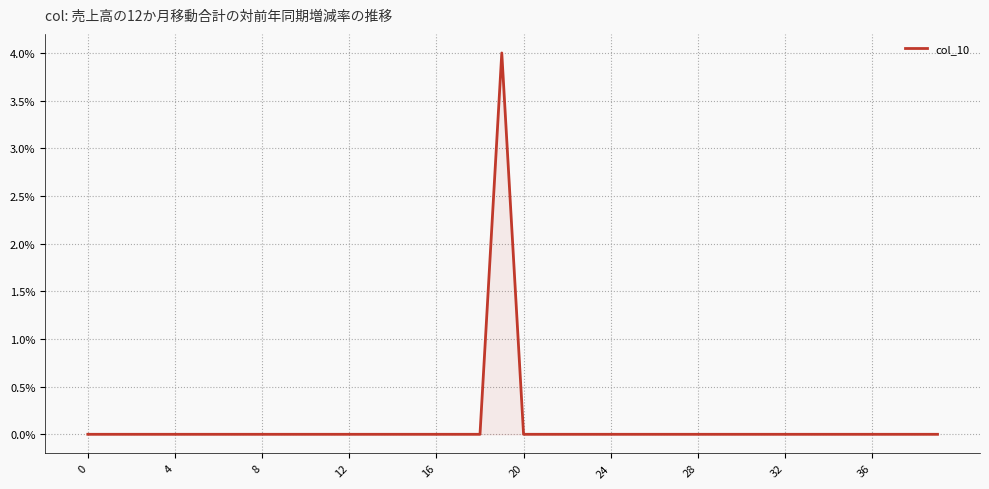

What is the difference between the maximum and minimum values?

4.0